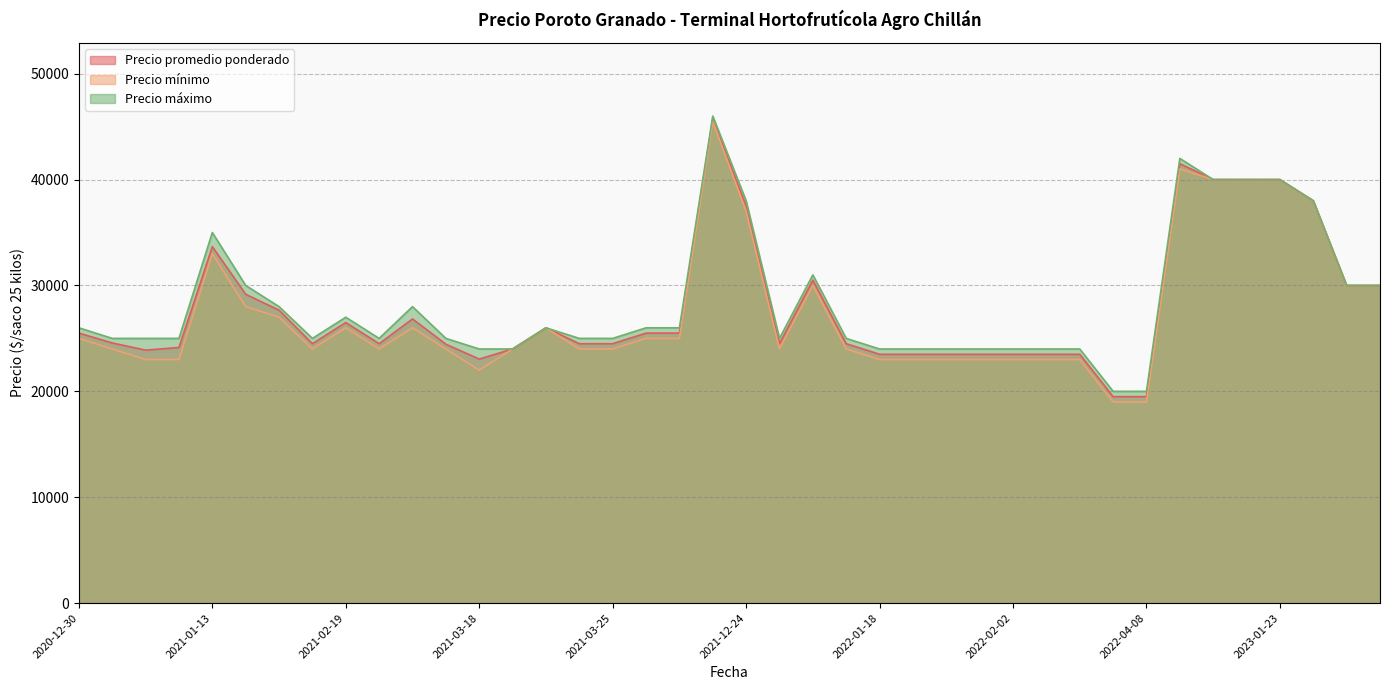

True or false: Precio mínimo has more than 2 points higher than both neighbors.

True